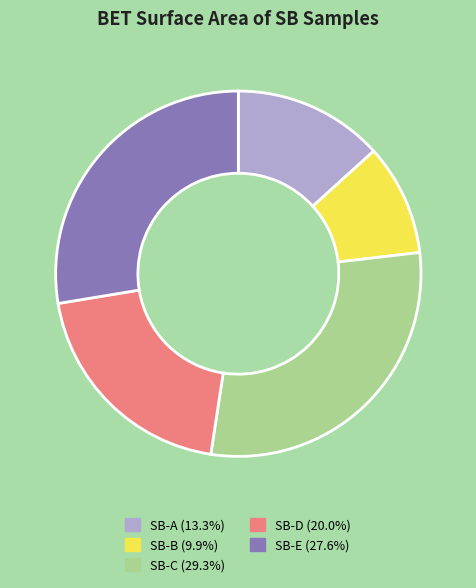

What is the largest slice in the pie chart?

SB-C